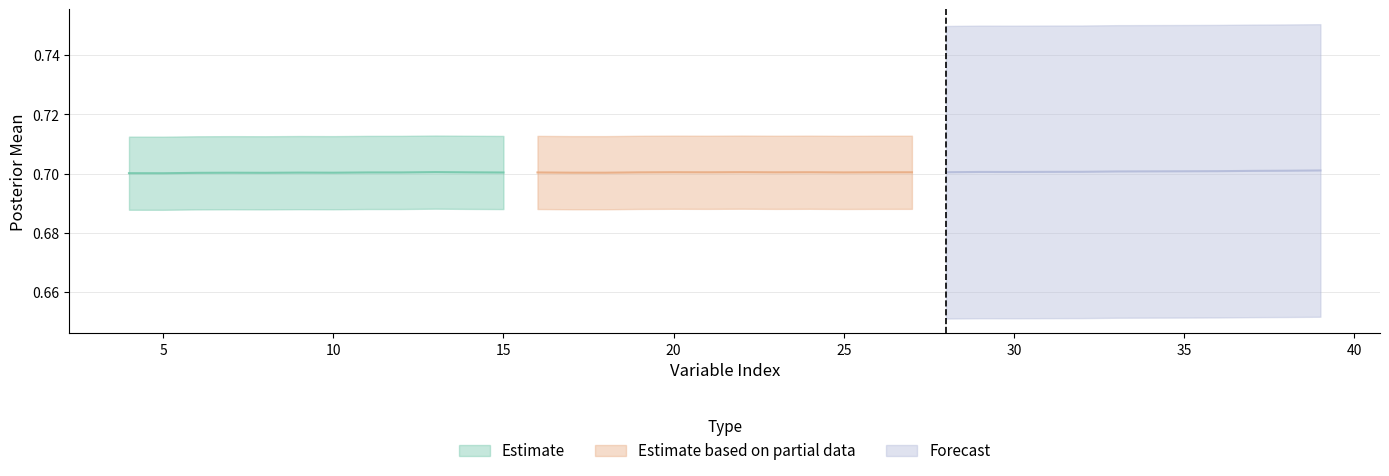

True or false: Standard deviation and Mean cross at least once.

False